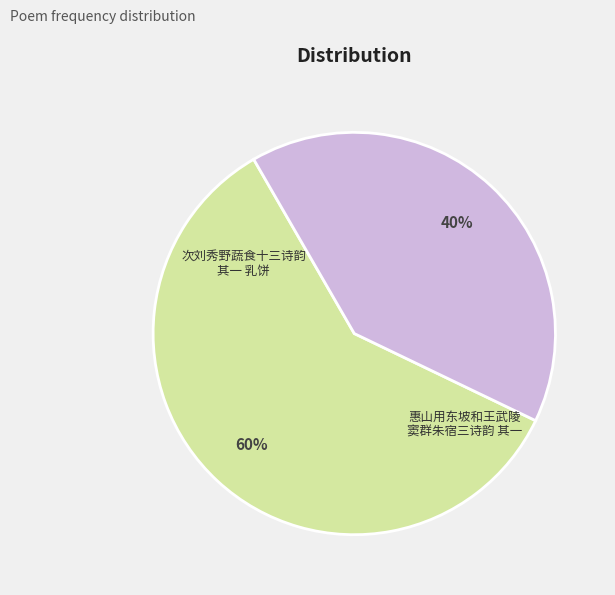

To the nearest percent, what is the average slice percentage?

50%